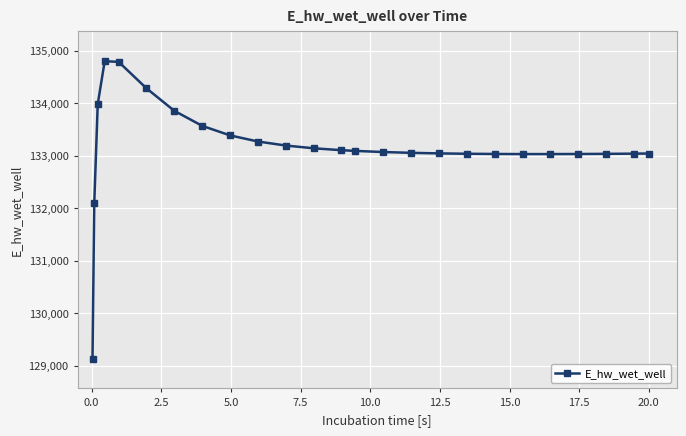

What is the difference between the maximum and minimum values?

5663.6